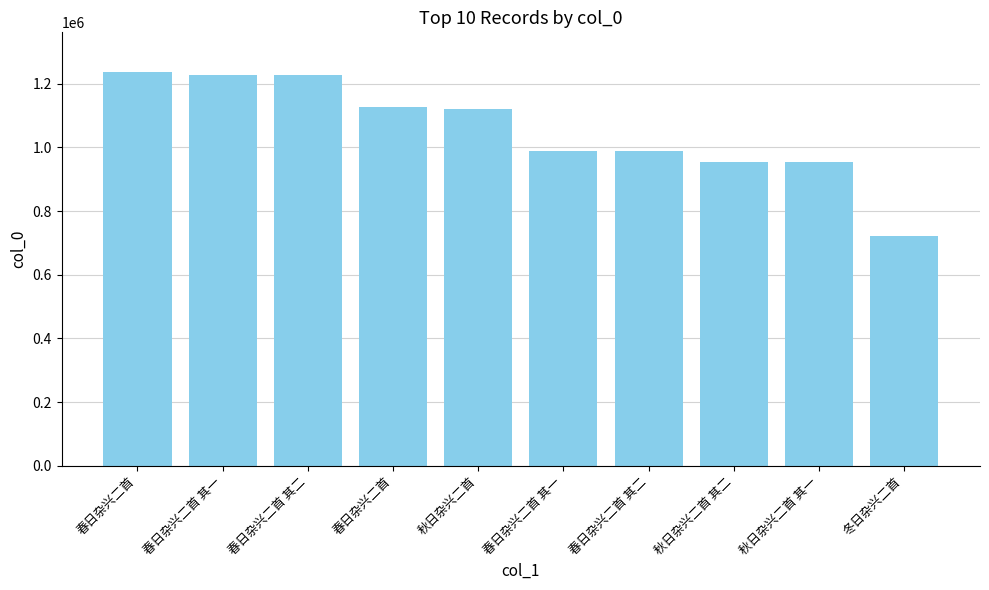

What is the label of the 1st bar from the left?

春日杂兴二首